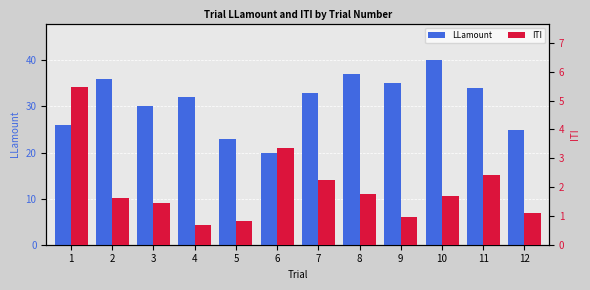

How many data points in LLamount are above 33?

5